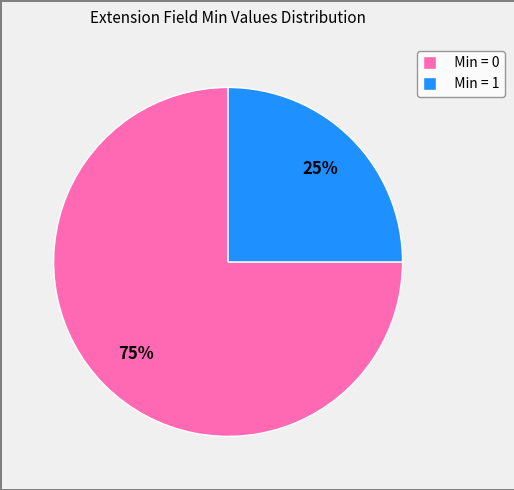

Is it true that Min = 1 is 15% of the pie?

False